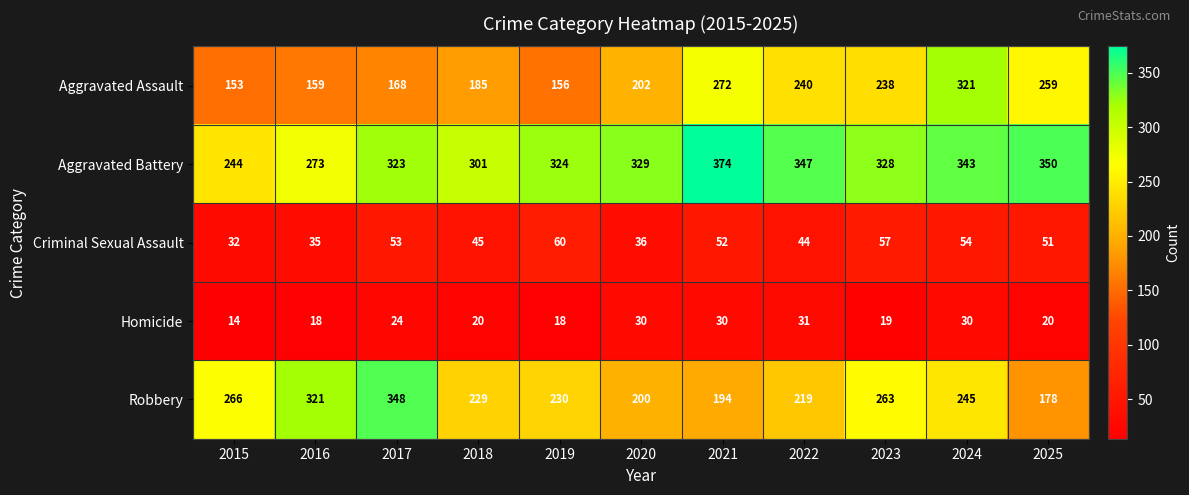

Rank the series by their maximum value, from highest to lowest.

Aggravated Battery, Robbery, Aggravated Assault, Criminal Sexual Assault, Homicide